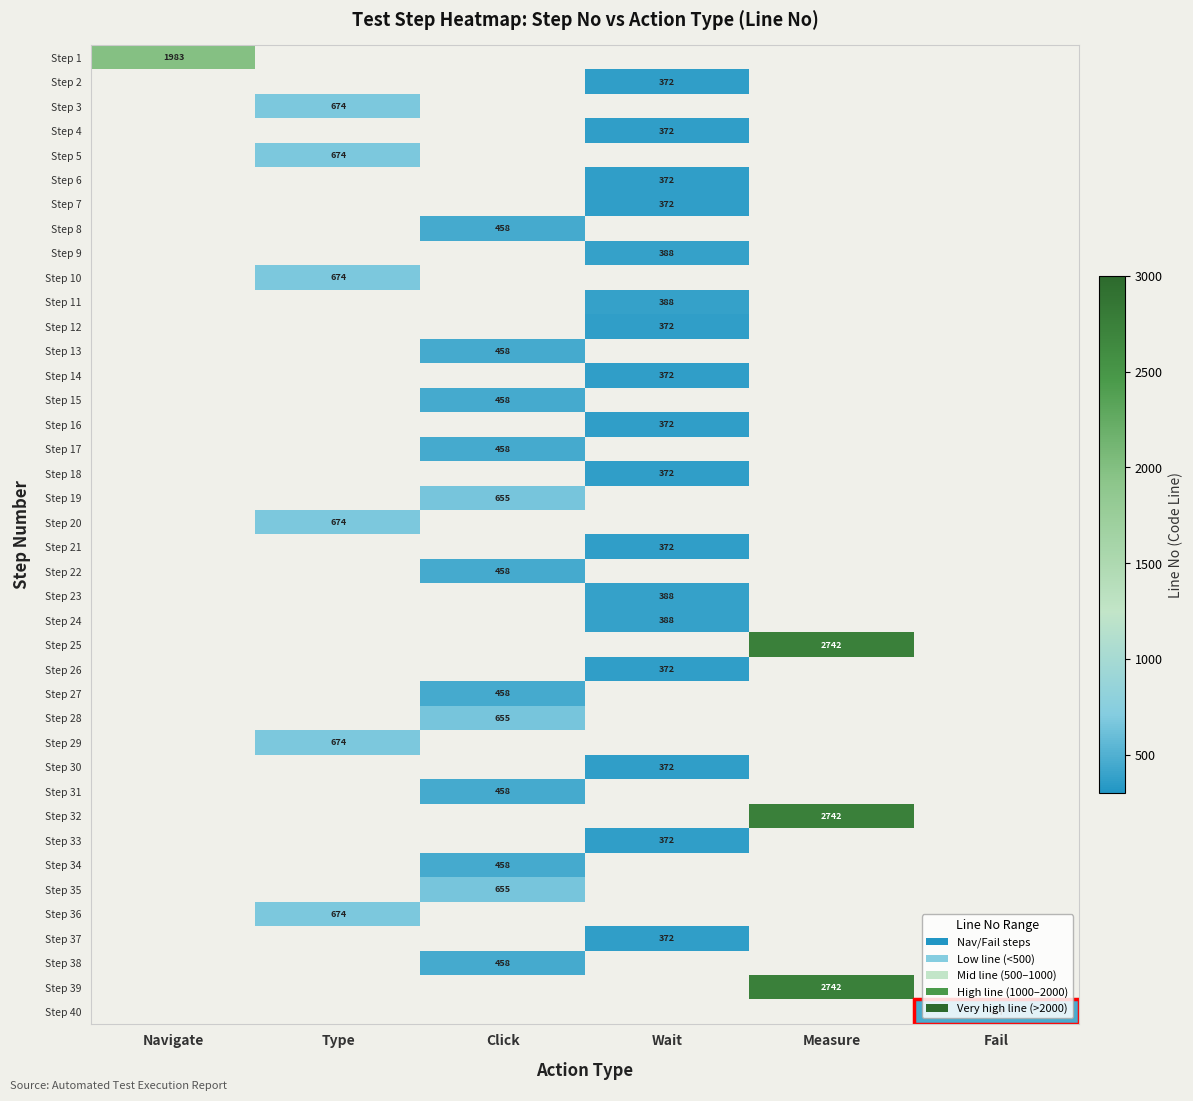

The Step 39 series shows 1396.4 at Measure. True or false?

False